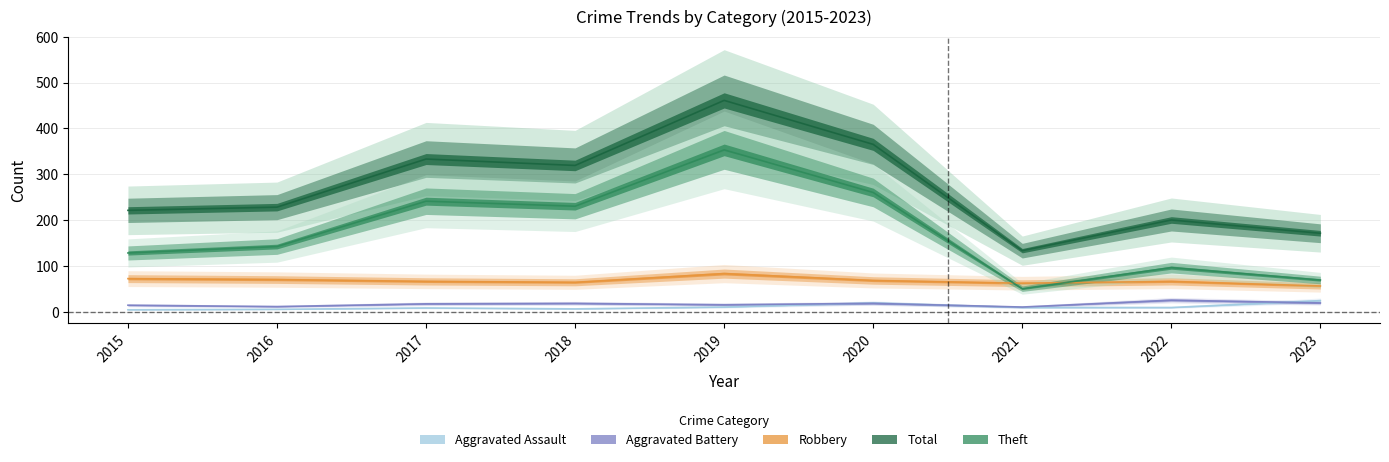

What is the value of the Theft point at the 8th from the left?

96